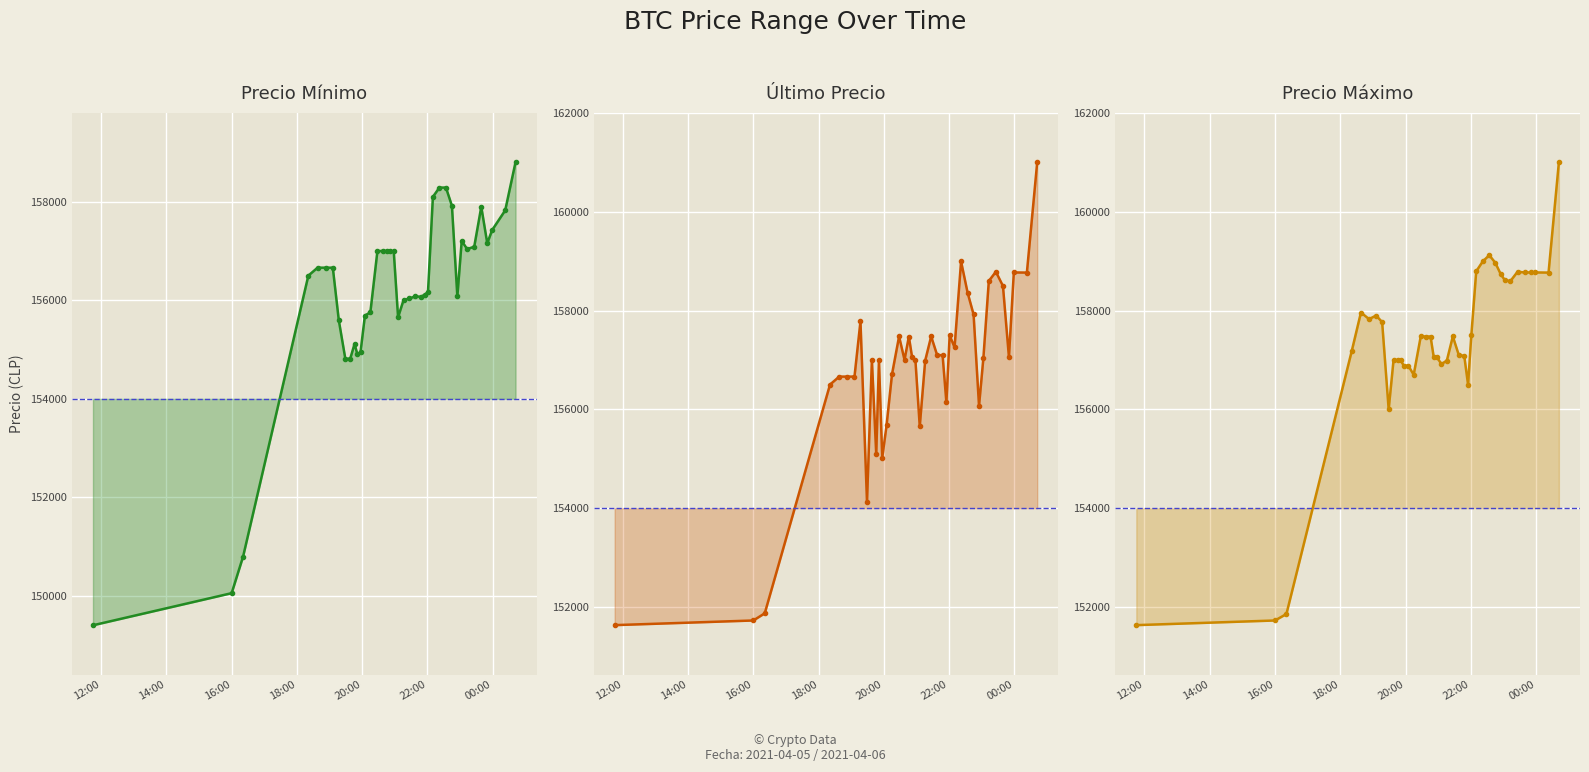

Does the chart display data point markers on the line(s)?

Yes